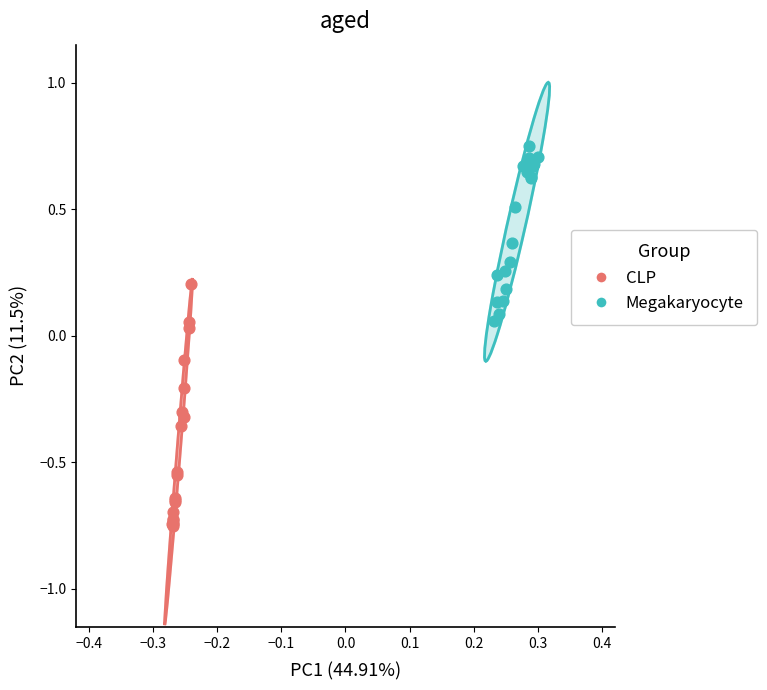

Which series reaches the maximum Y coordinate?

Megakaryocyte